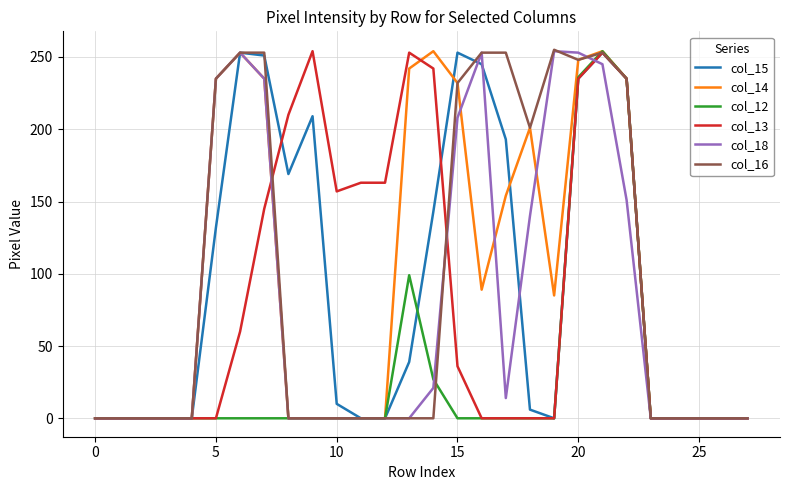

Is this an area chart (filled region under the line)?

No